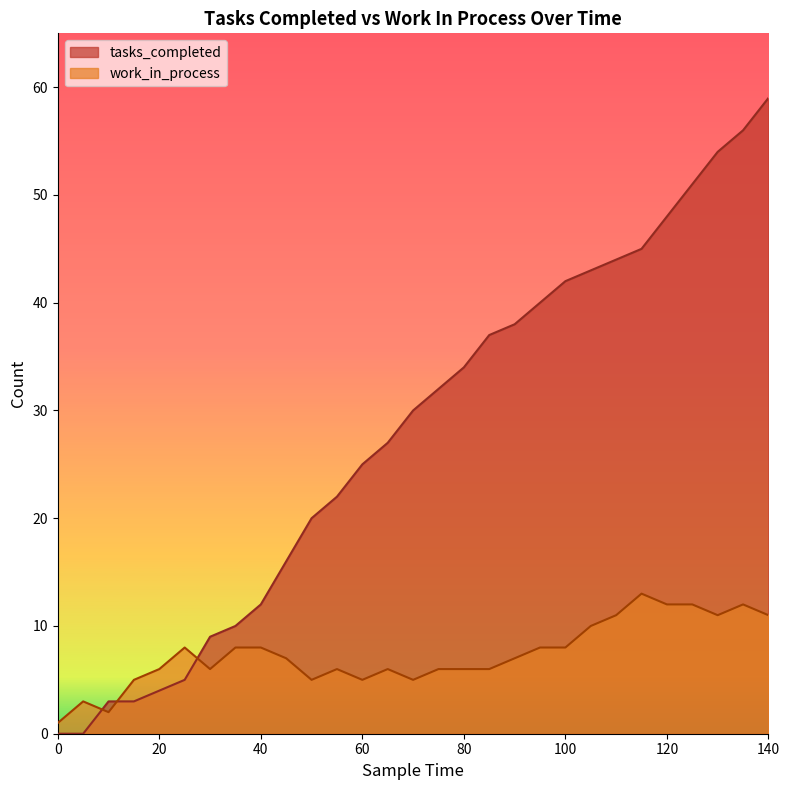

At which category does work_in_process reach its first local peak?

5